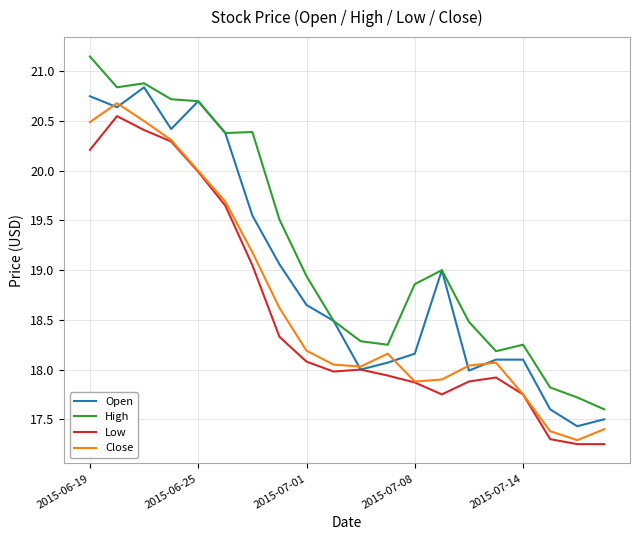

Which series has the largest total across all categories?

High